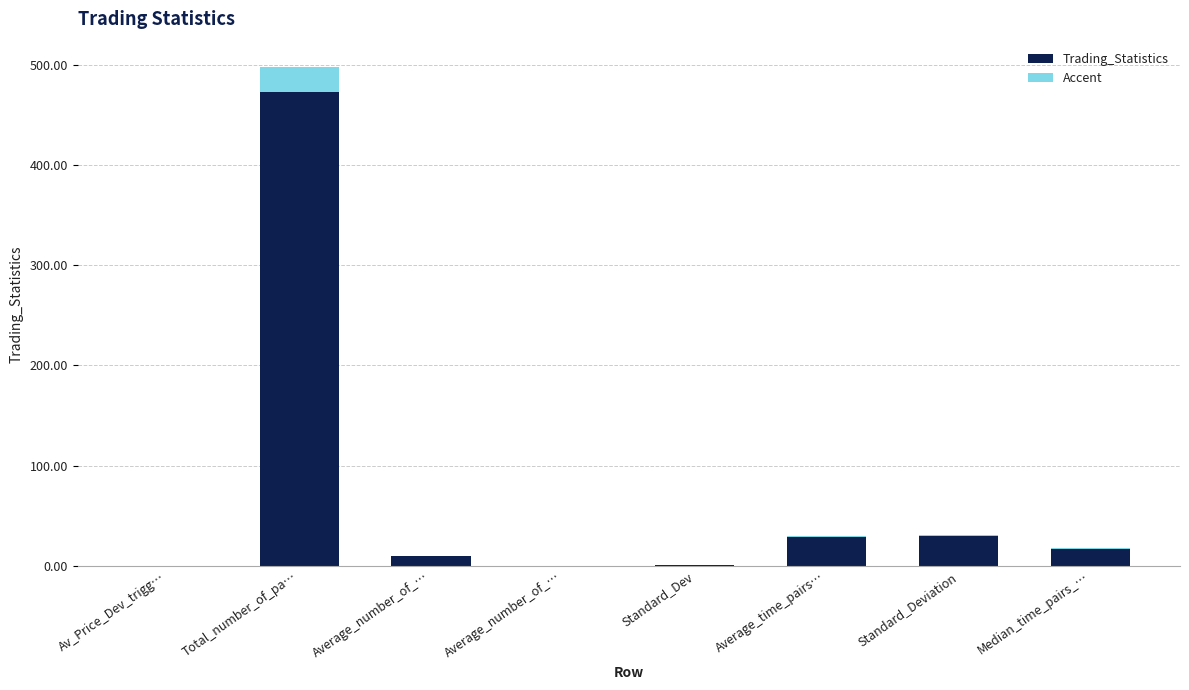

Are the bars horizontal?

No